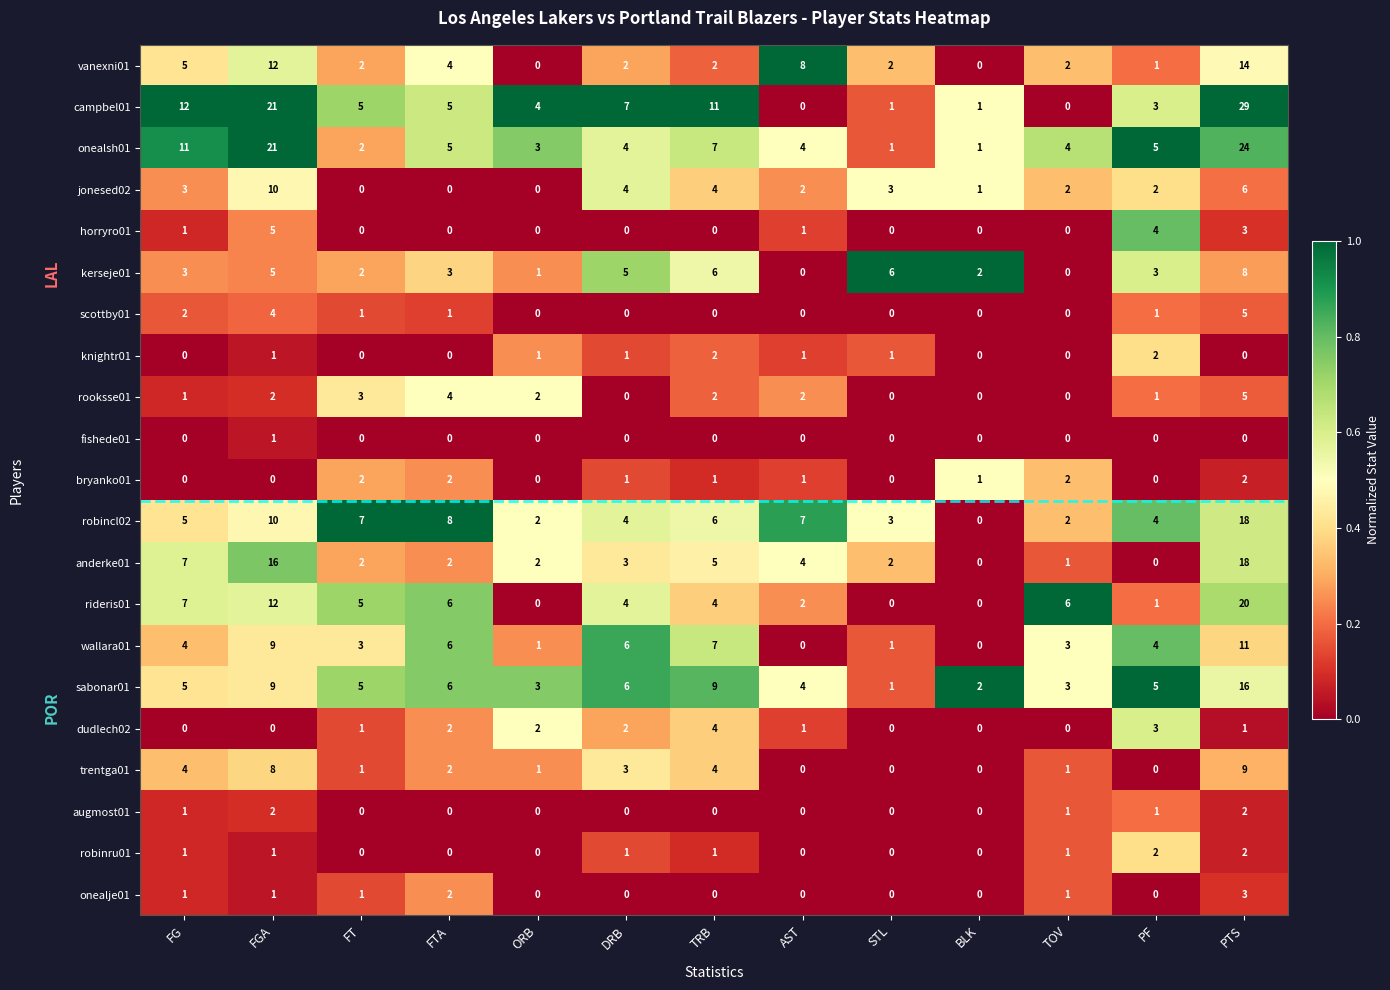

Count the dudlech02 values in the range 0 to 2.

11